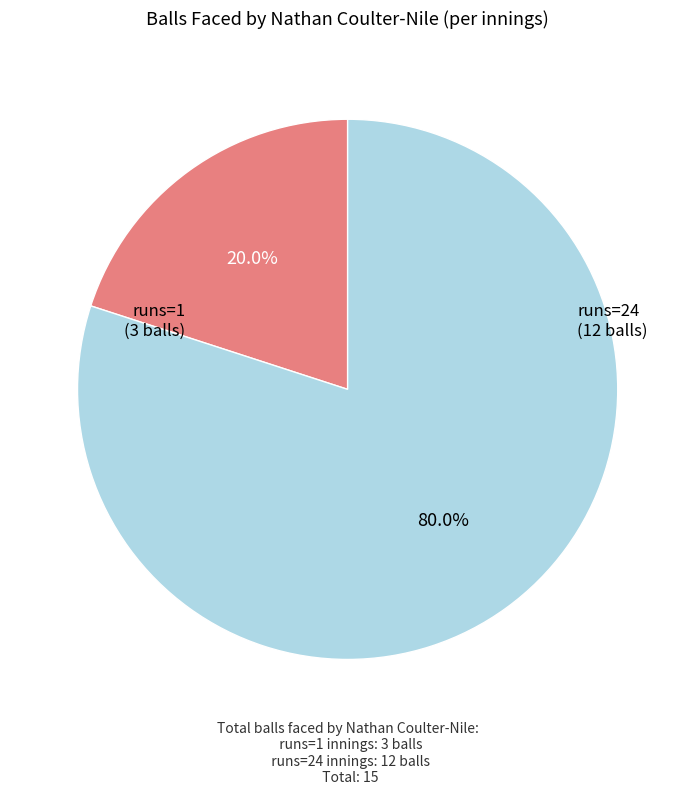

Which slice is the smallest?

runs=1 (3 balls)